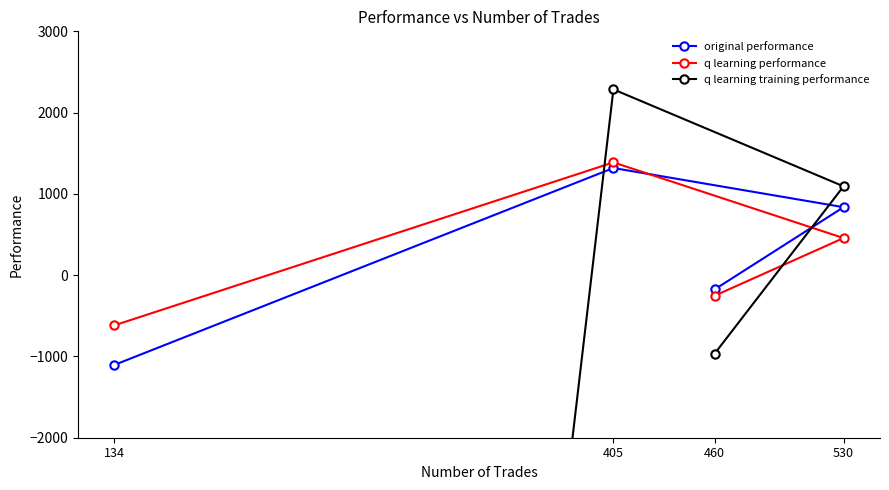

Rank the categories by q learning performance value from highest to lowest.

405, 530, 460, 134